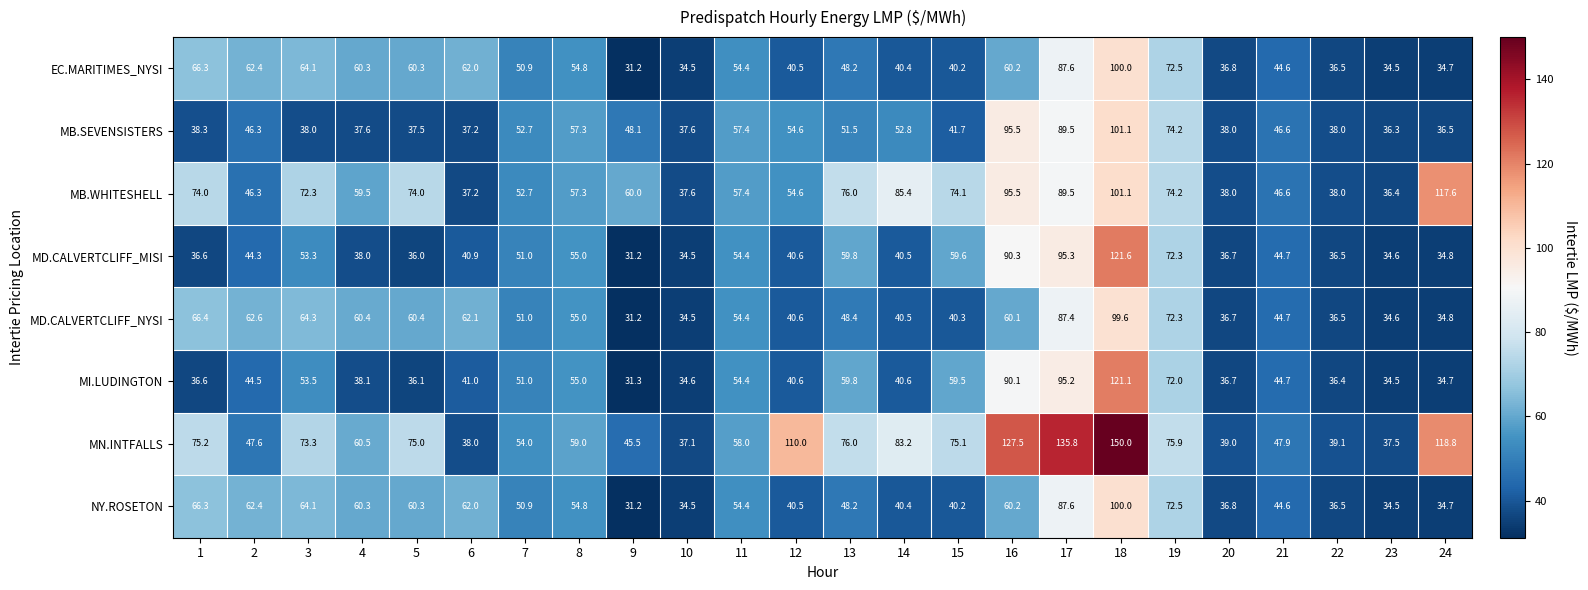

True or false: MI.LUDINGTON has a value of 40.6 at 12.

True